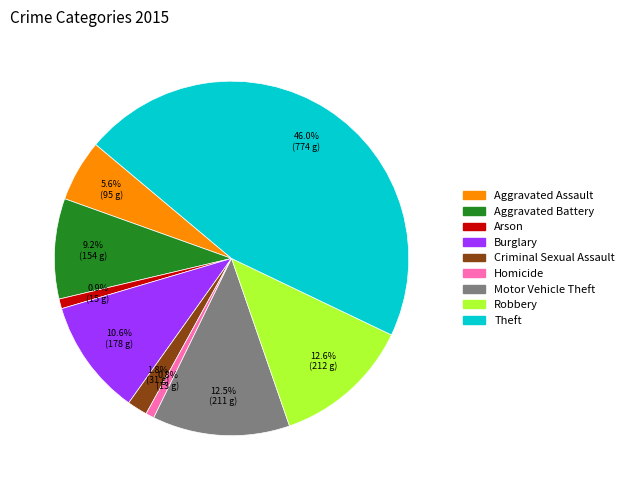

What is the total percentage of Arson and Theft?

46.9%